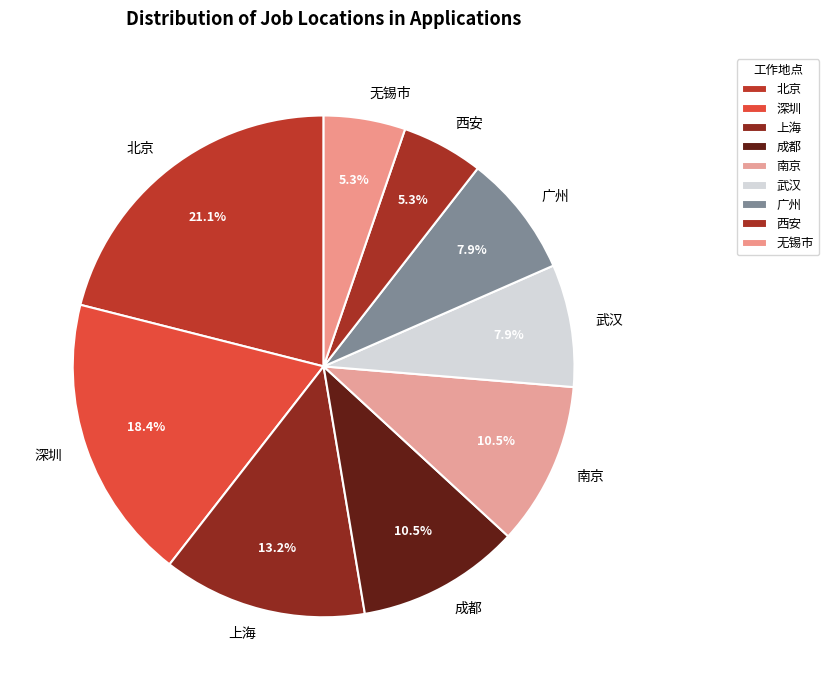

Is it true that 成都 is 24% of the pie?

False